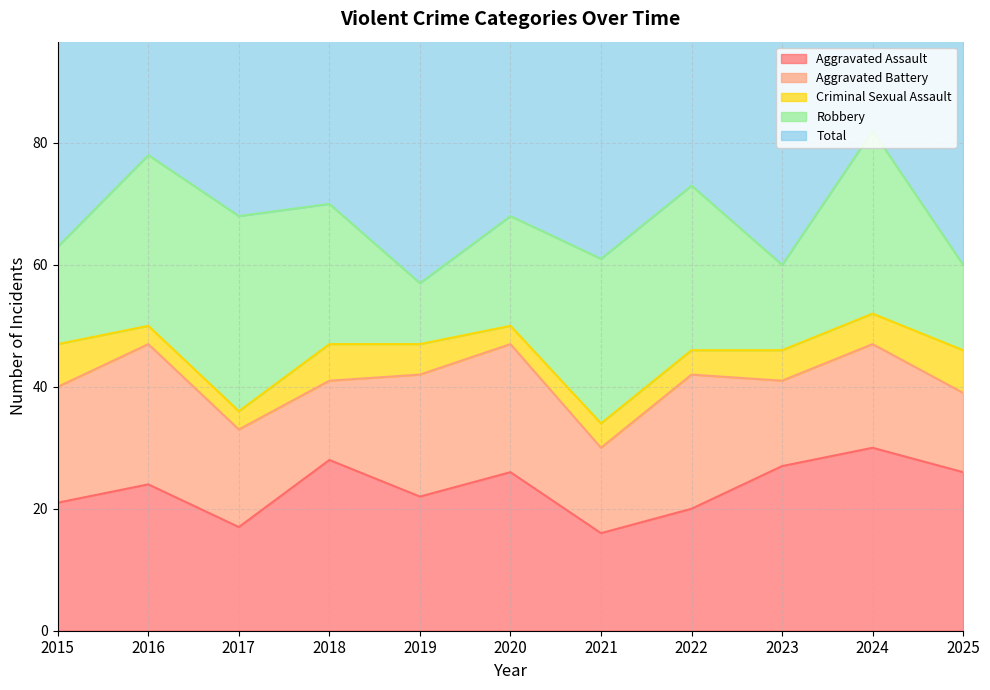

What are all the series names shown in the legend?

Aggravated Assault, Aggravated Battery, Criminal Sexual Assault, Robbery, Total